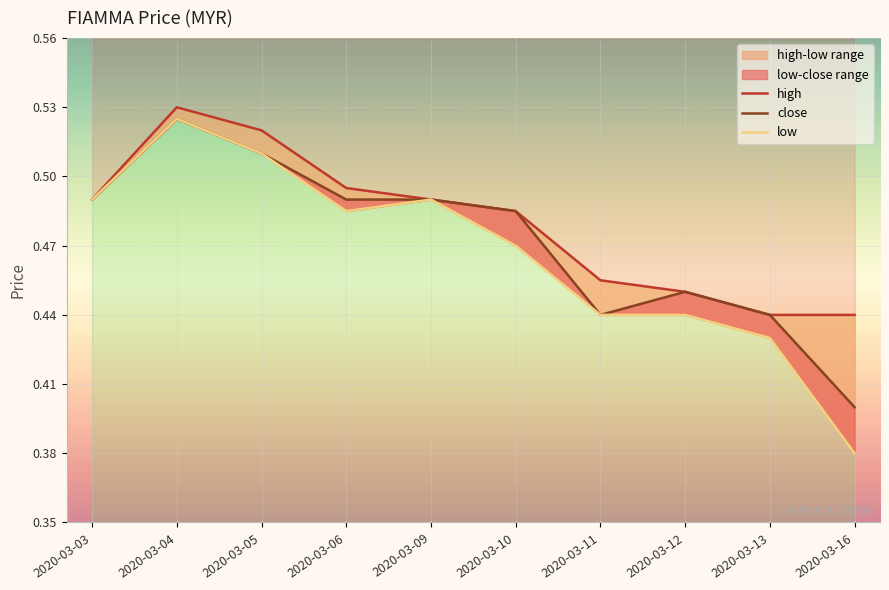

How many lines are shown in the chart?

3